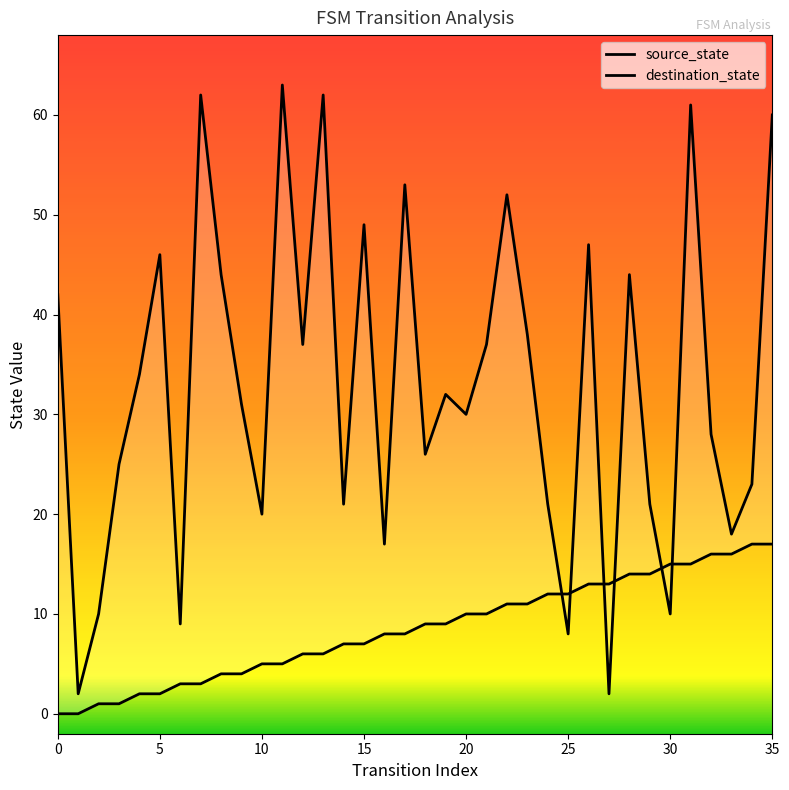

How many data points in source_state are less than 9?

18